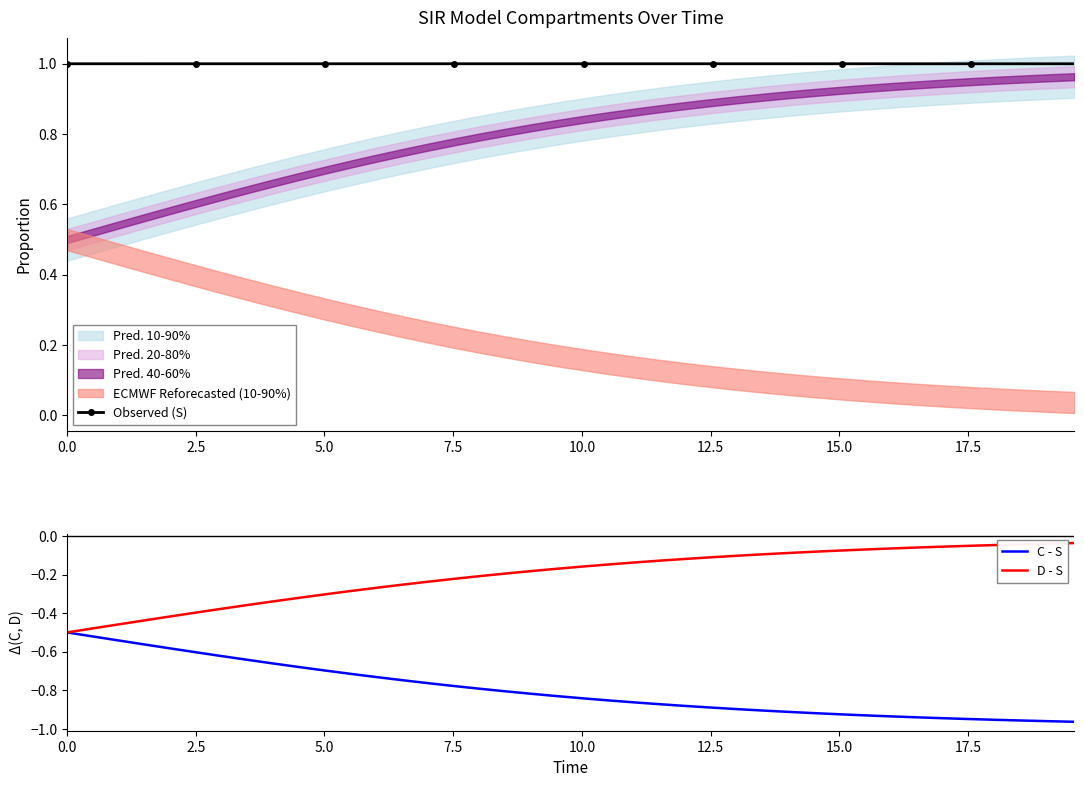

True or false: Observed (S) has more than 0 interior local peaks.

True